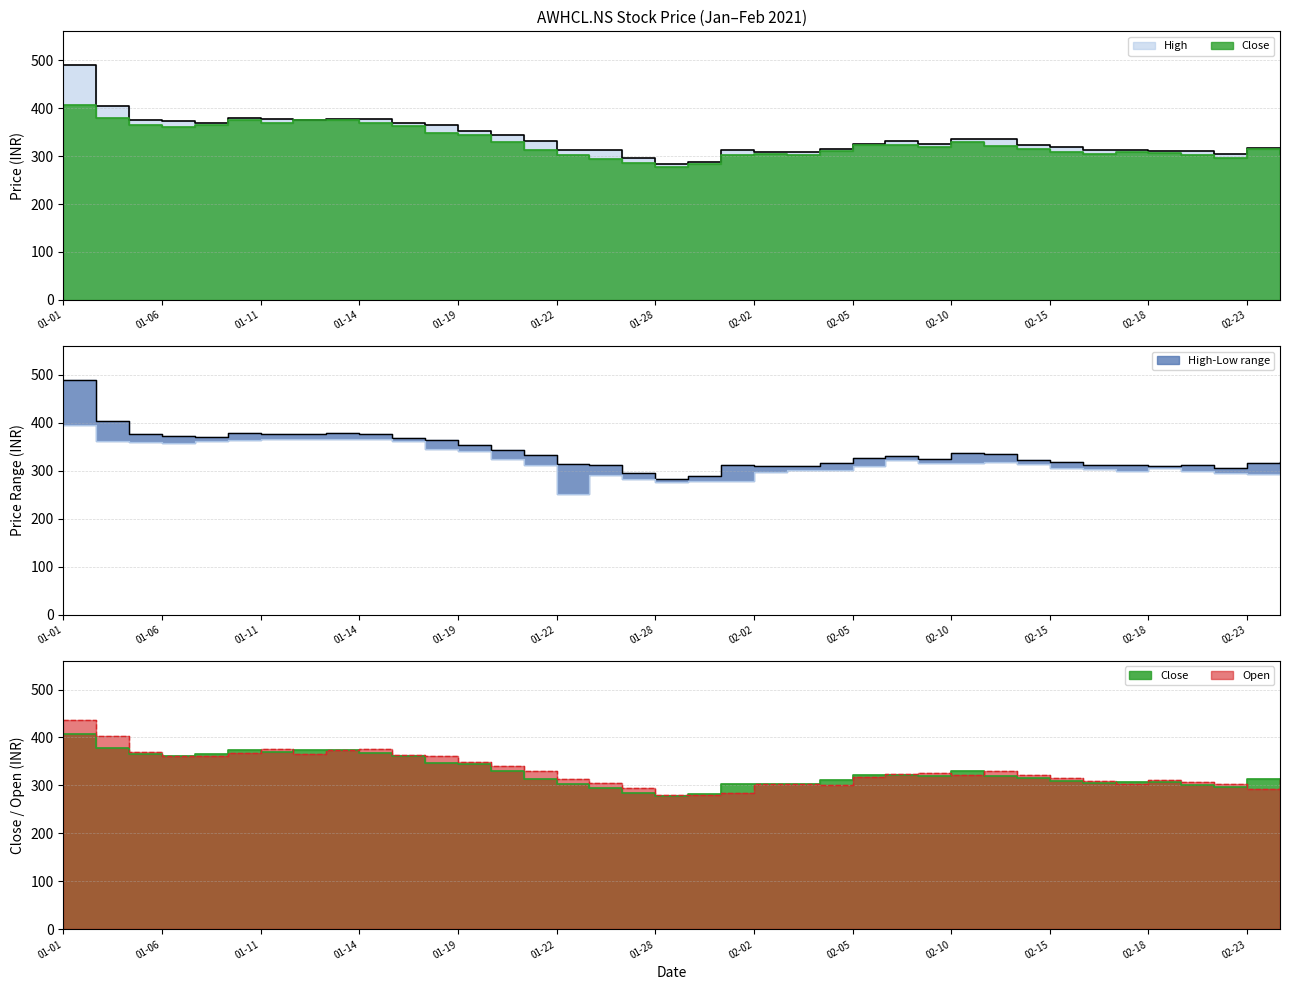

Reading left to right, what are all the values shown in this chart?

Close: 407.4	378.4	365.1	361.2	365.4	374.9	369.7	374.2	374.6	368.4	361.9	347.9	344.7	329.3	313.6	302.8	294.1	285.2	277.8	282.6	302.8	303.6	303.1	310.9	322.2	322.5	318.8	329.5	320.7	315.6	308.3	304.2	308.2	307.1	301.9	296.6	313.9	304.8
High: 489.9	403.4	376.0	373.5	369.4	378.7	377.3	375.9	377.9	376.9	368.6	364.9	353.1	343.5	332.1	313.6	312.7	294.9	283.6	288.5	311.7	309.4	309.4	315.6	325.9	331.6	325.4	336.4	335.0	322.8	318.1	312.1	311.9	310.4	311.2	304.9	316.0	317.8
Low: 395.6	362.0	360.0	358.1	361.7	365.1	365.9	365.7	366.4	365.6	361.0	345.1	342.0	325.5	312.0	250.9	292.1	283.4	276.2	279.5	278.3	297.6	300.7	301.1	310.9	322.0	317.0	315.9	319.2	315.0	305.5	302.6	300.1	305.0	300.4	295.0	292.5	303.5
Open: 436.1	403.4	370.0	361.0	361.7	367.9	377.0	366.6	373.1	375.4	364.5	362.0	348.2	340.1	330.0	313.6	306.0	294.0	280.0	279.5	283.9	304.0	304.0	301.1	317.0	324.5	325.4	321.0	331.0	322.8	315.9	308.3	304.0	310.4	307.0	303.0	292.5	315.5